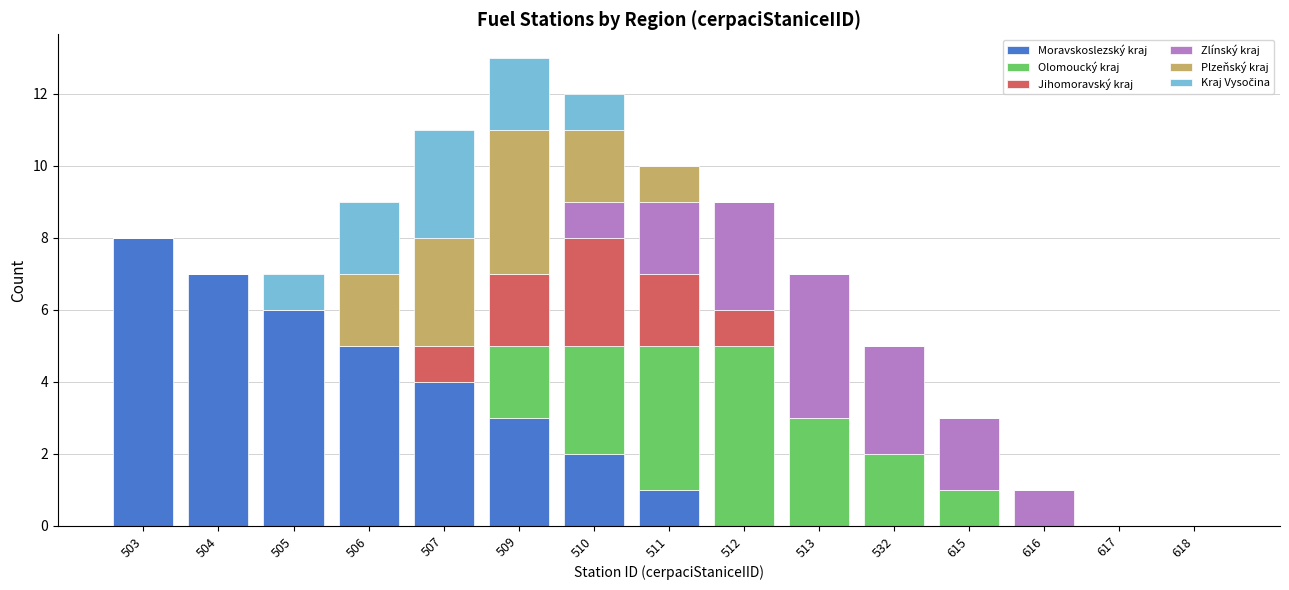

Are the bars horizontal?

No